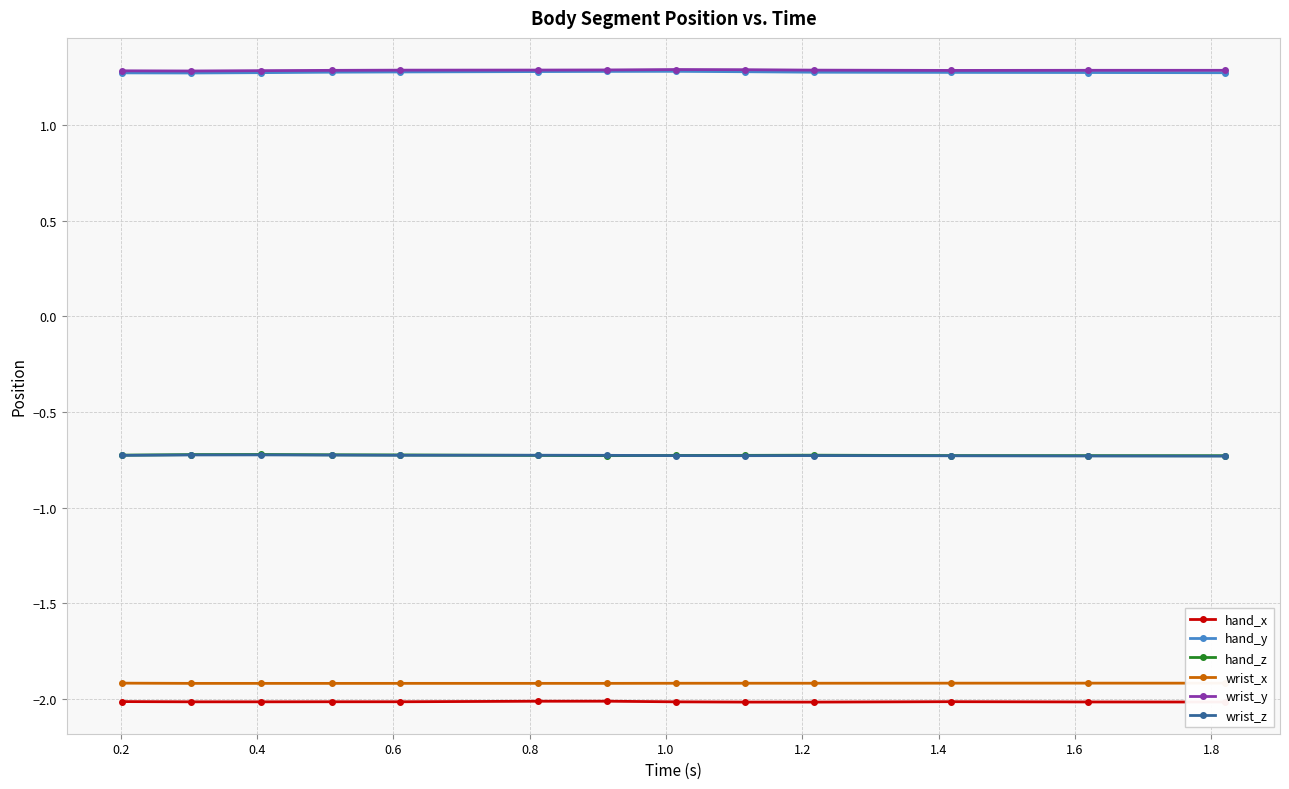

What is the minimum value shown in the chart?

-2.0